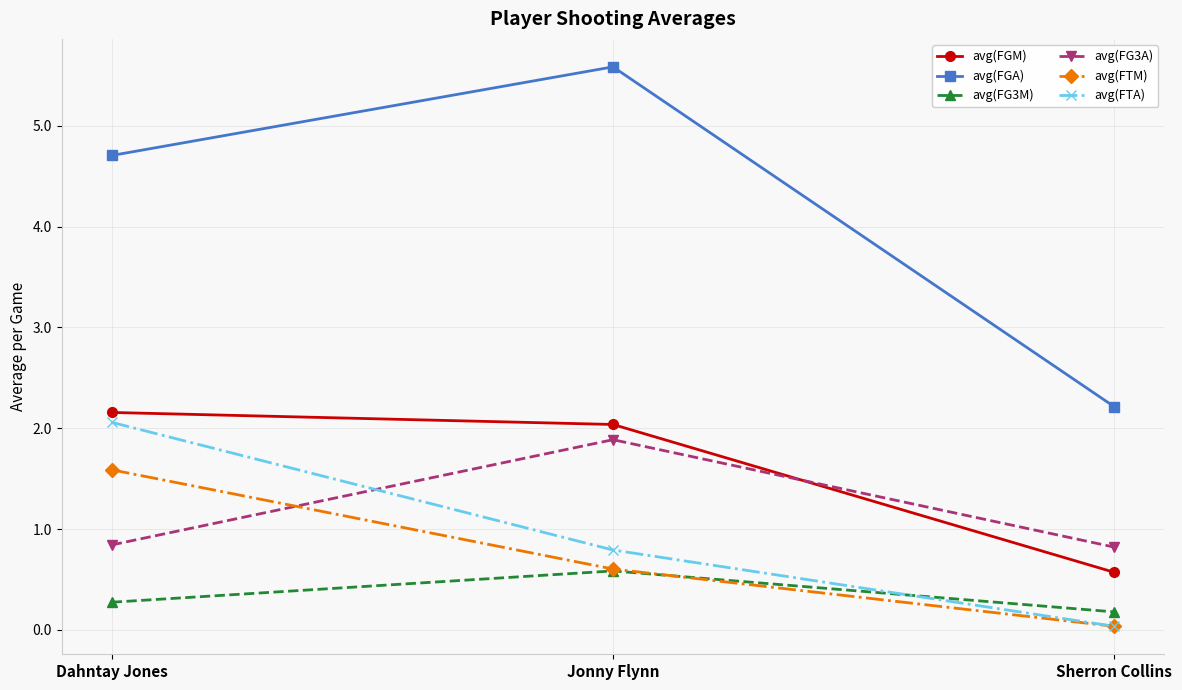

List the labels in order of avg(FTM) value, smallest first.

Sherron Collins, Jonny Flynn, Dahntay Jones